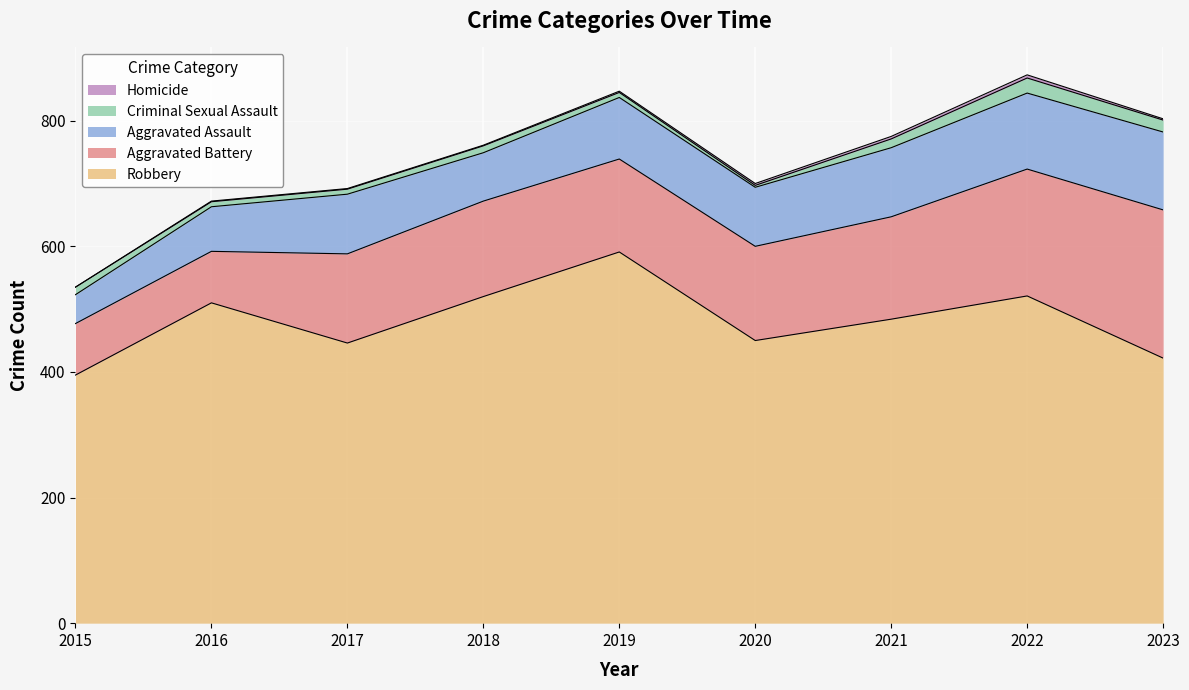

Which series has the largest total across all categories?

Robbery